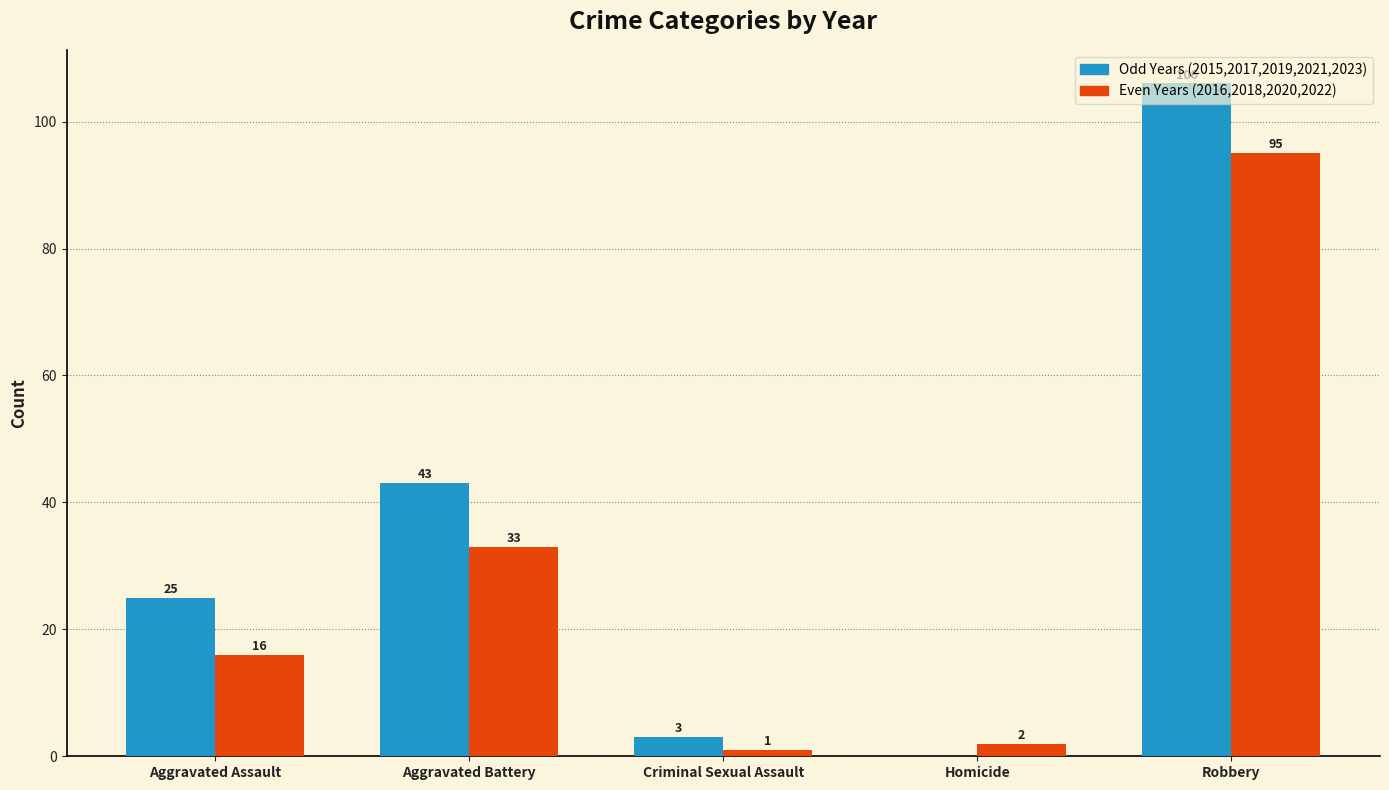

Which series changed the most between Homicide and Robbery?

Odd Years (2015,2017,2019,2021,2023)